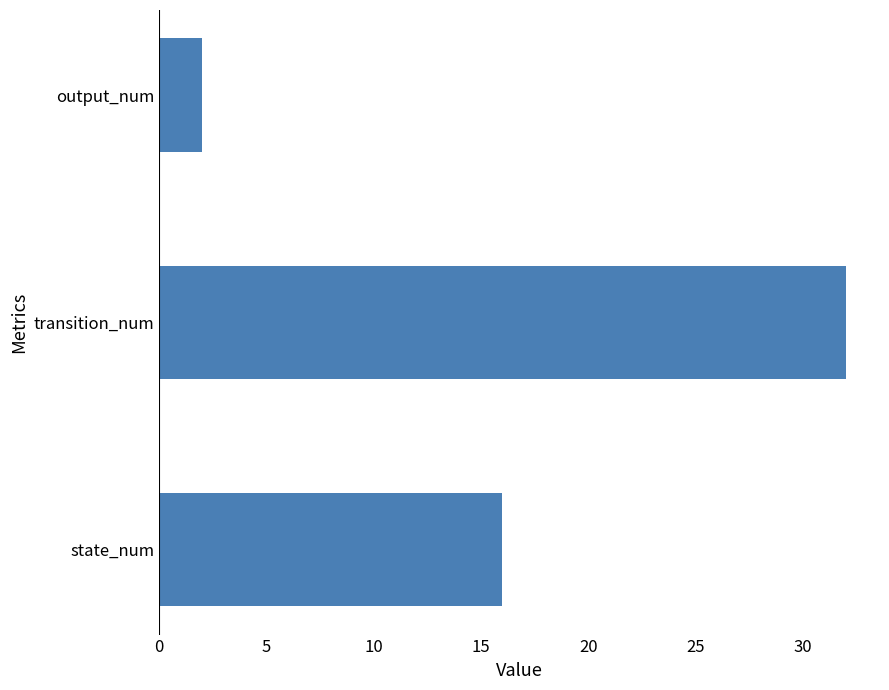

How many data points does each series have?

3